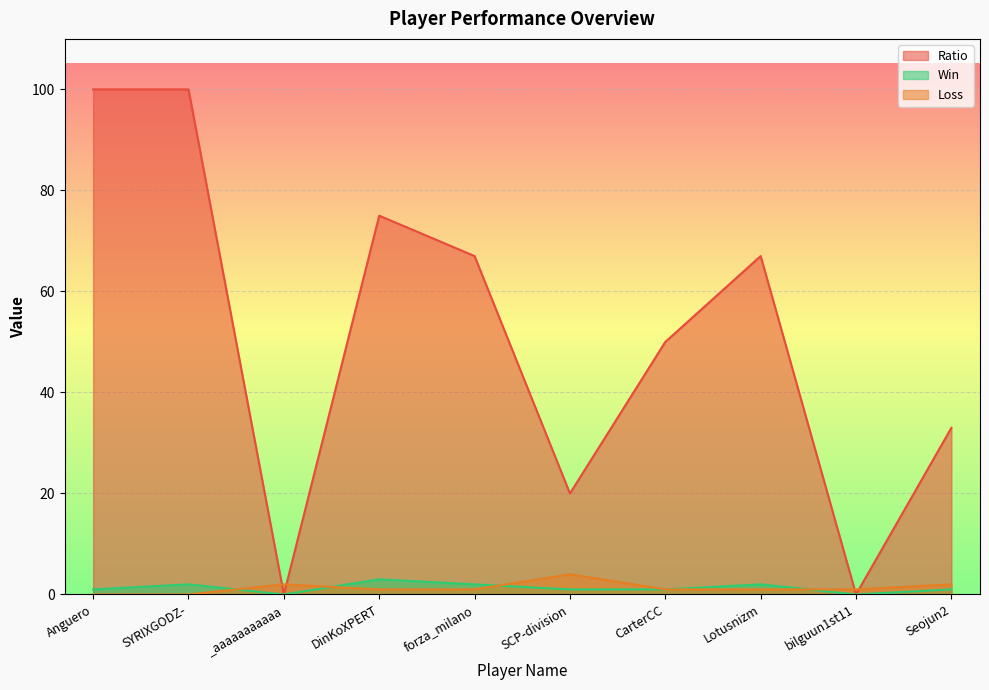

List the labels in order of Ratio value, largest first.

Anguero, SYRIXGODZ-, DinKoXPERT, forza_milano, Lotusnizm, CarterCC, Seojun2, SCP-division, _aaaaaaaaaaa, bilguun1st11